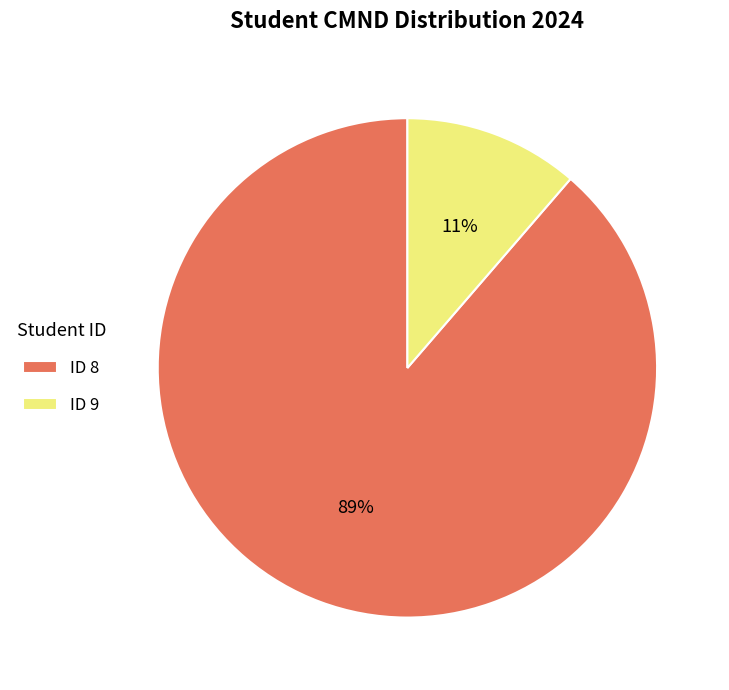

To the nearest percent, what is the average slice percentage?

50%